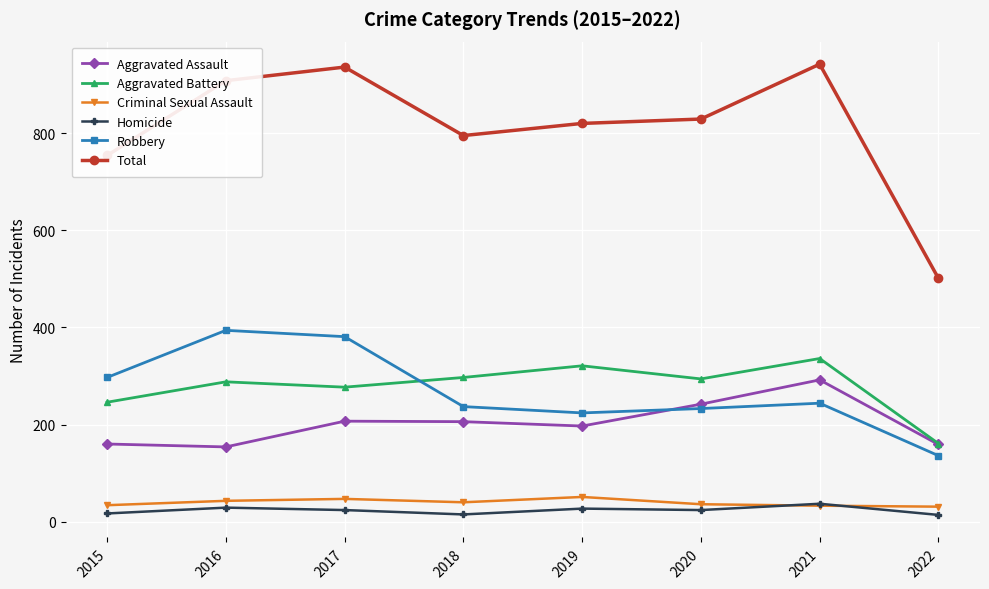

What is the sum of all Criminal Sexual Assault values?

315